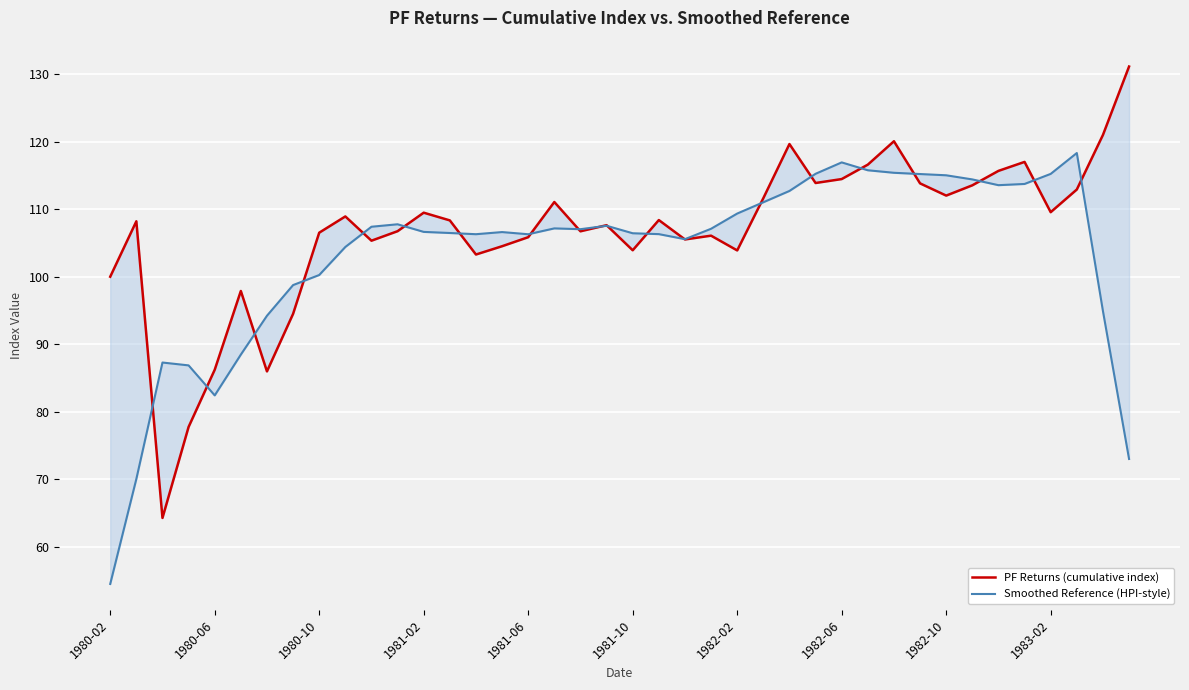

At how many categories does at least one series exceed 89?

37